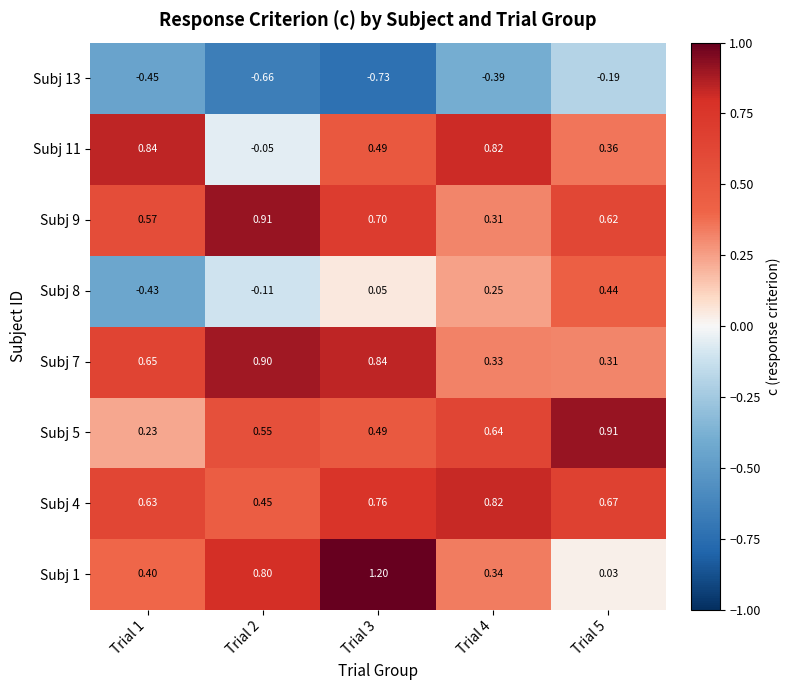

Is the value of Subj 5 at Trial 1 greater than the value of Subj 4 at Trial 4?

No